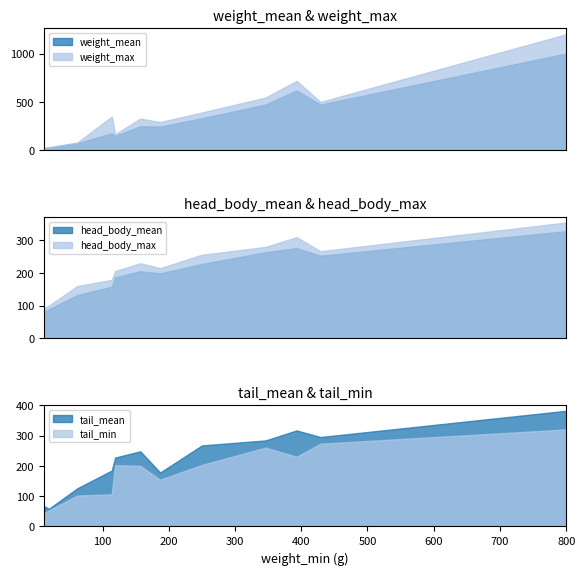

Which series has the largest total across all categories?

weight_max